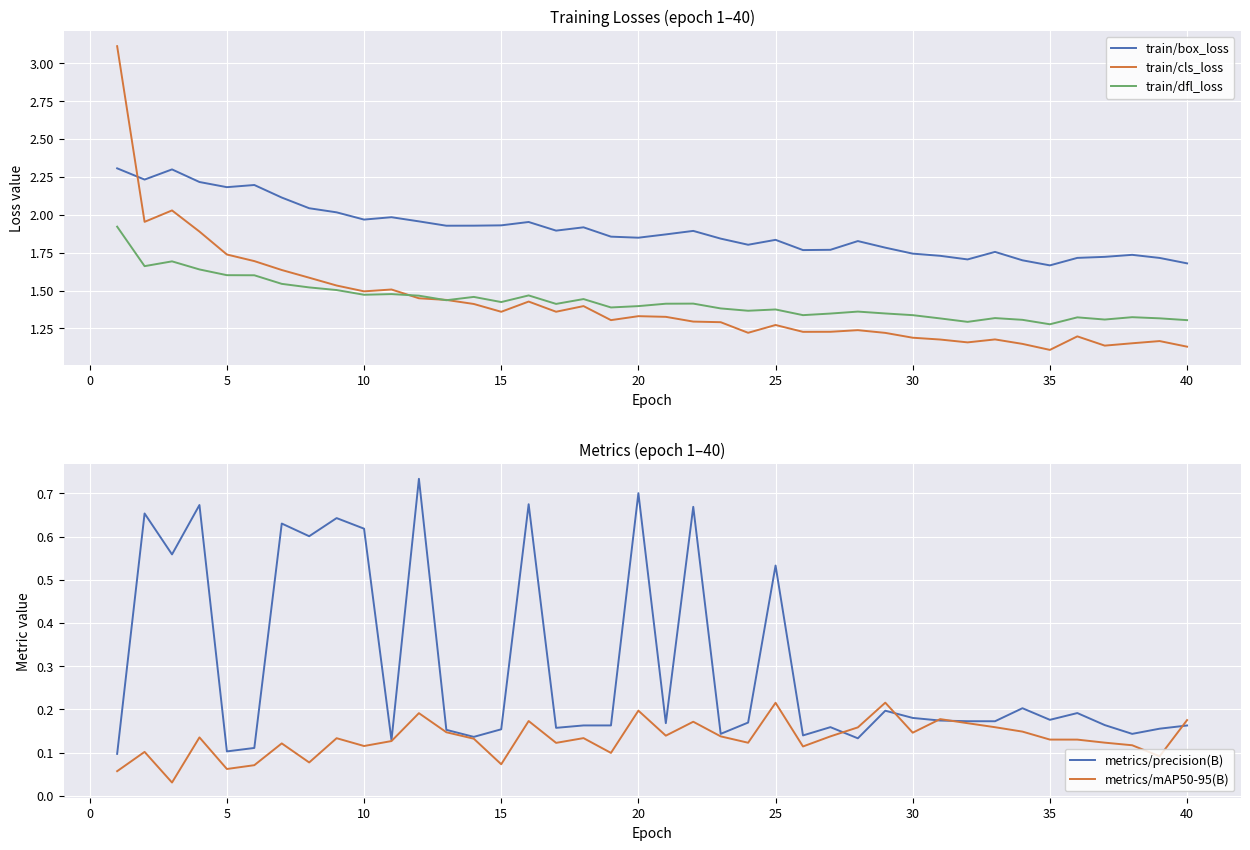

What is the maximum value for train/cls_loss?

3.1